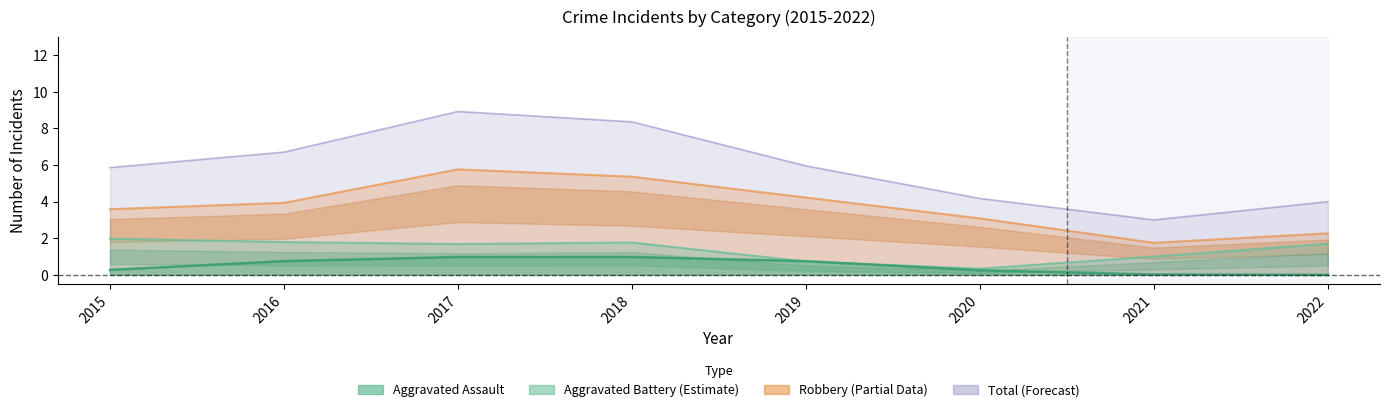

Between 2021 and 2018, which is larger?

2018